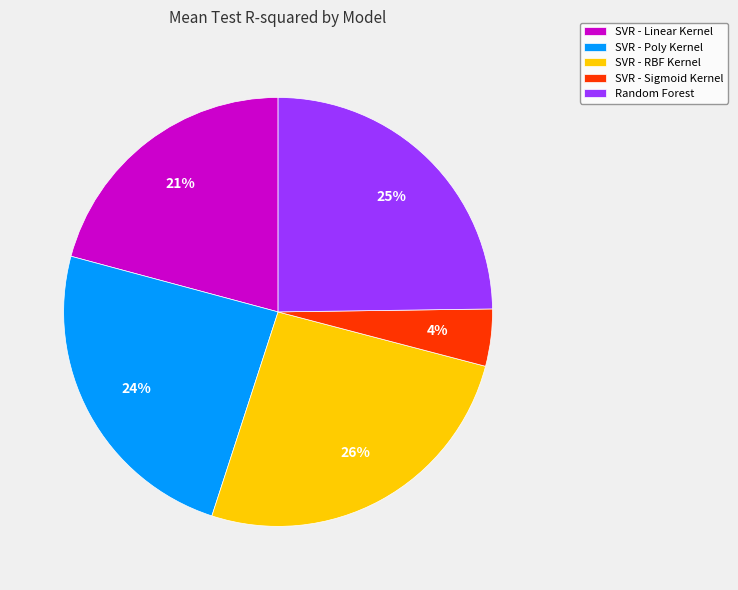

Is it true that SVR - Linear Kernel is 21% of the pie?

True